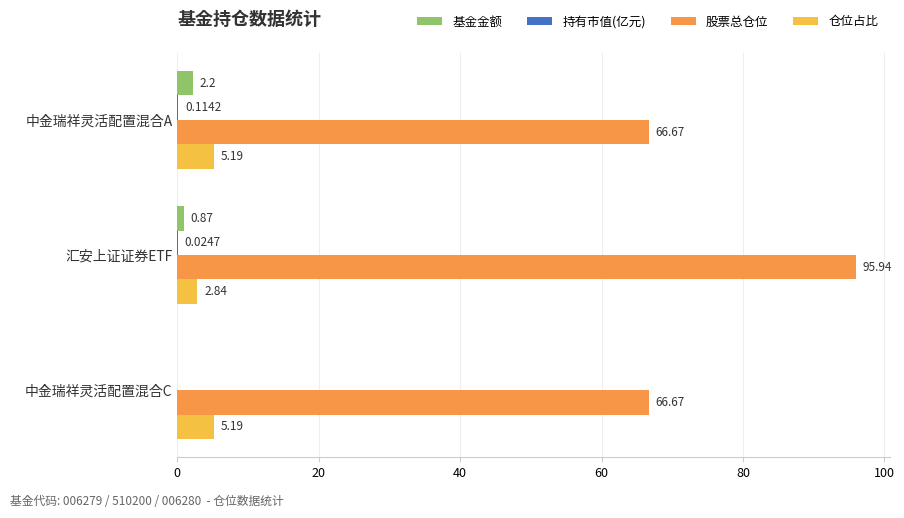

What is the sum of the 仓位占比 values at 中金瑞祥灵活配置混合A and 汇安上证证券ETF?

8.0